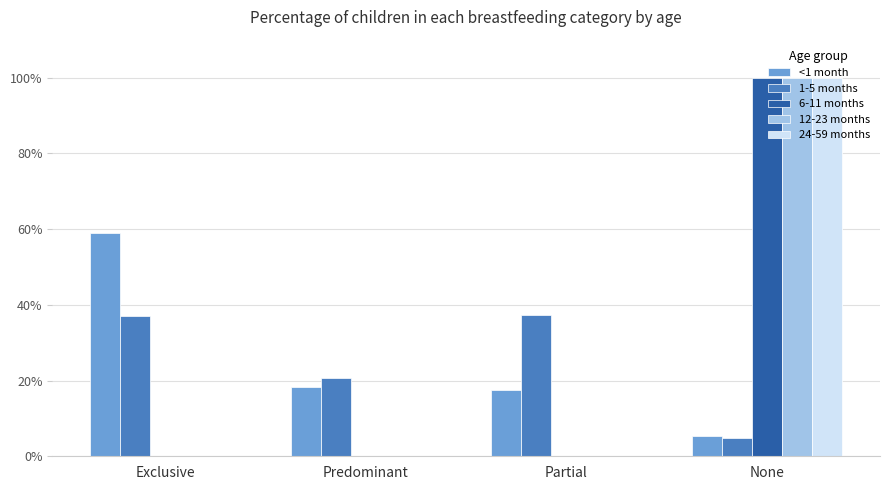

Where is 6-11 months nearest to the value 0?

Exclusive